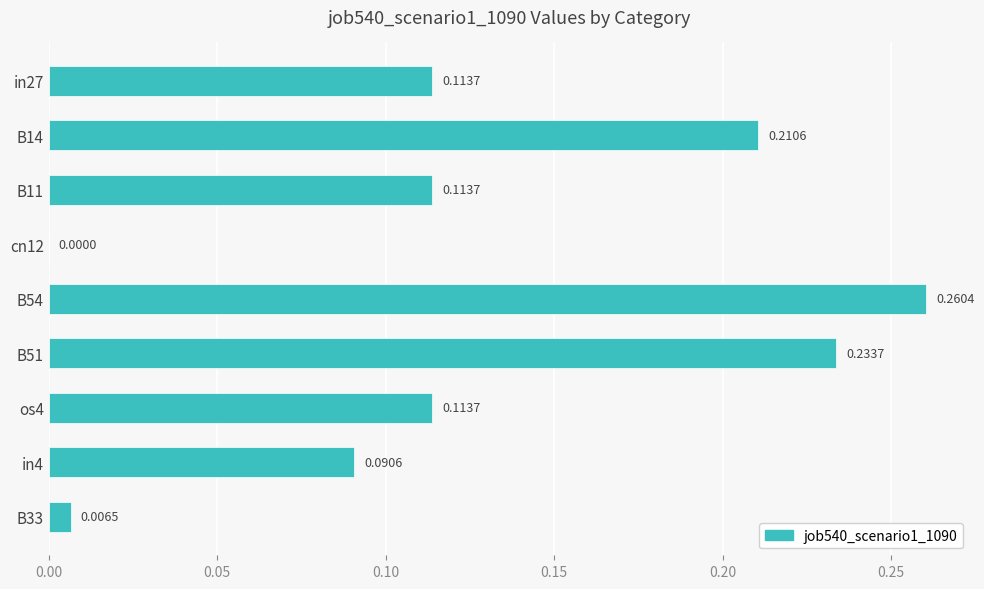

What is the change in value from in27 to B51?

+0.1